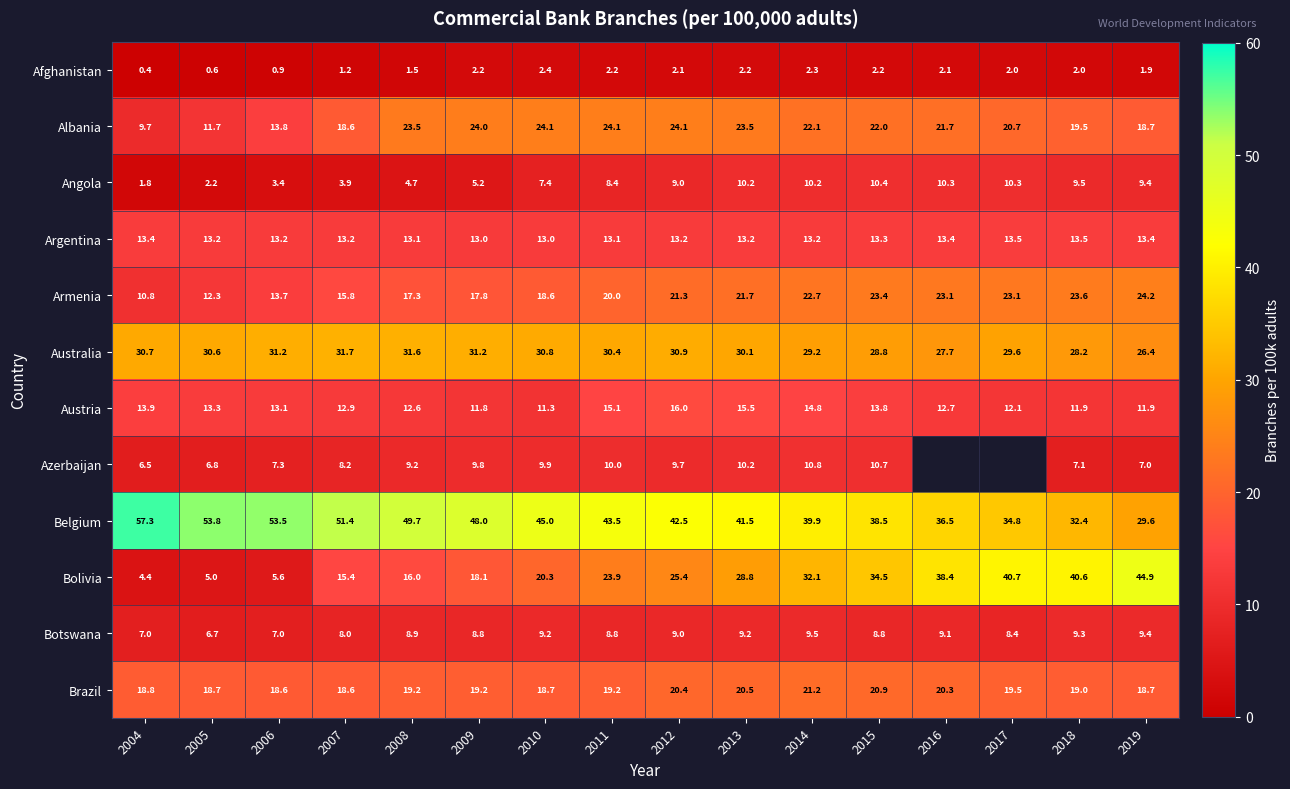

How many values in the Austria series exceed 13?

8